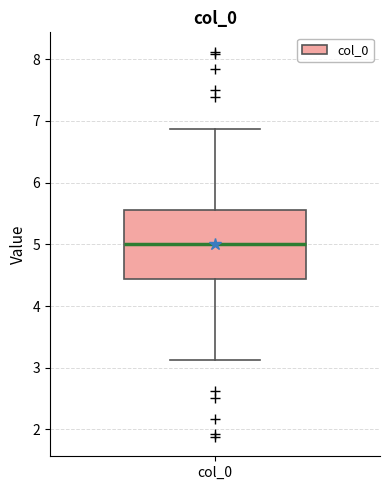

Transcribe this box plot: give where the median line is, the range the box spans, and where the two whiskers end, as read against the y-axis. The values are not printed on the chart, so give them approximately, as read against the axis.

median 5.0, box 4.4 to 5.6, whiskers 3.1 to 6.9